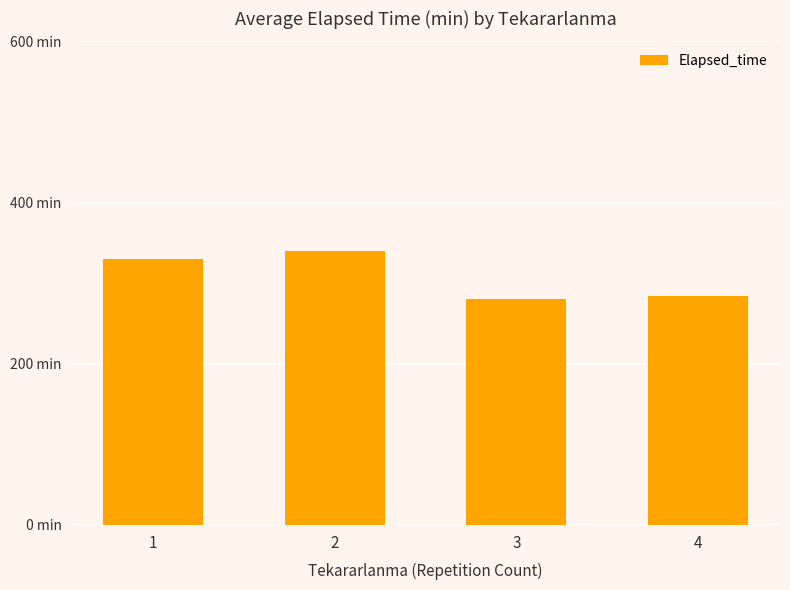

Does the chart contain any negative values?

No